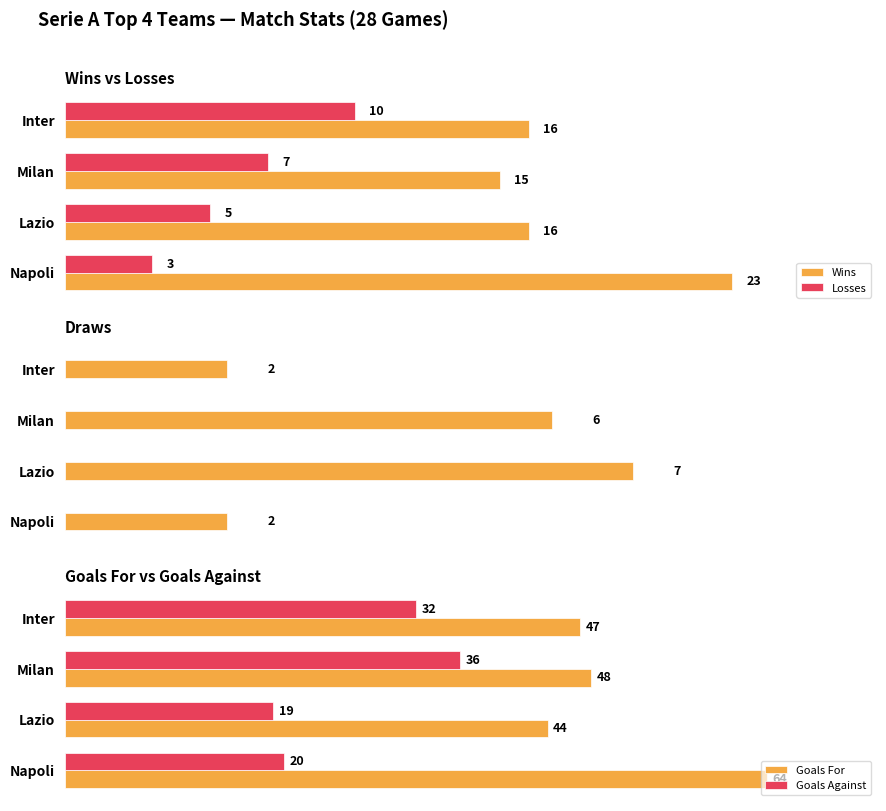

At which label is Wins closest to 19?

1